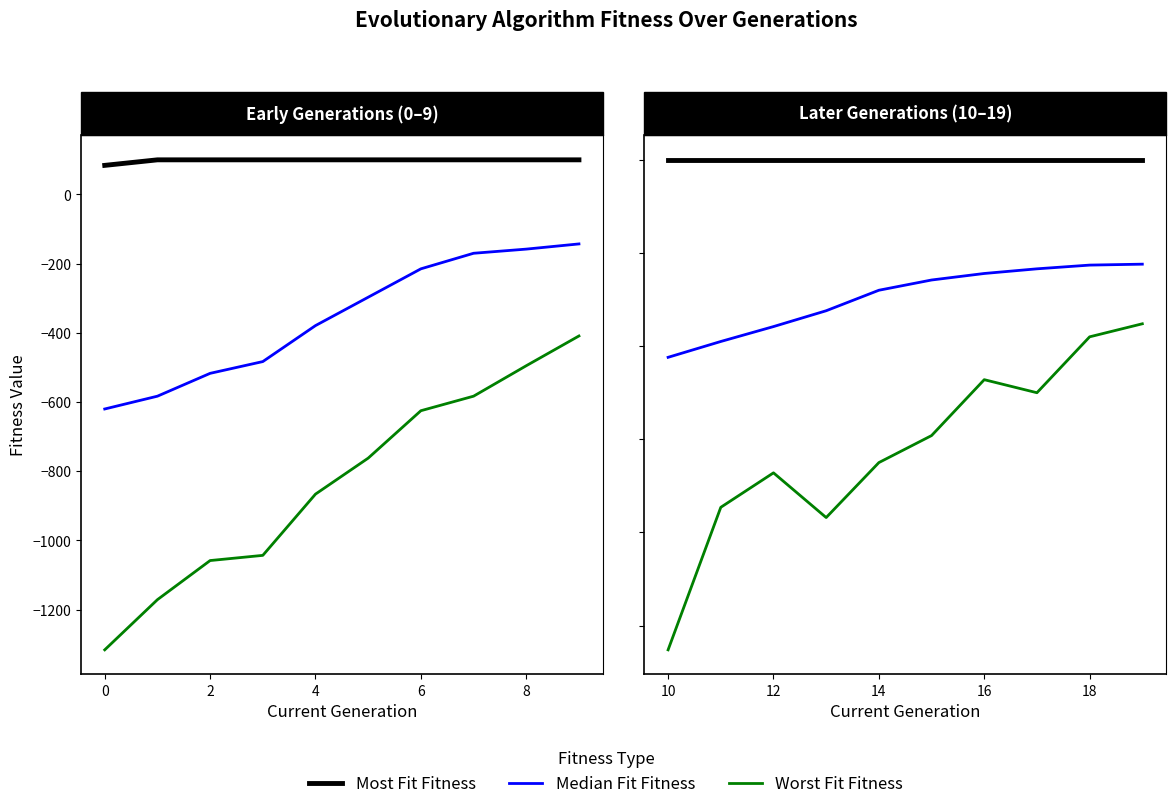

What is the average value of the Median Fit Fitness series?

-48